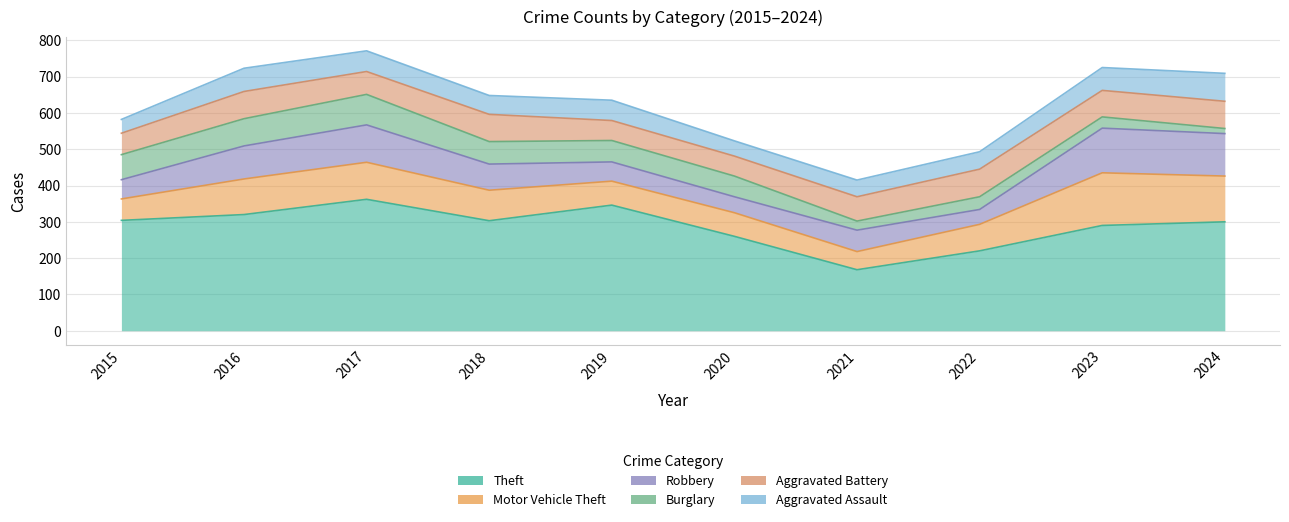

At which category does the chart reach its minimum across all series?

2024